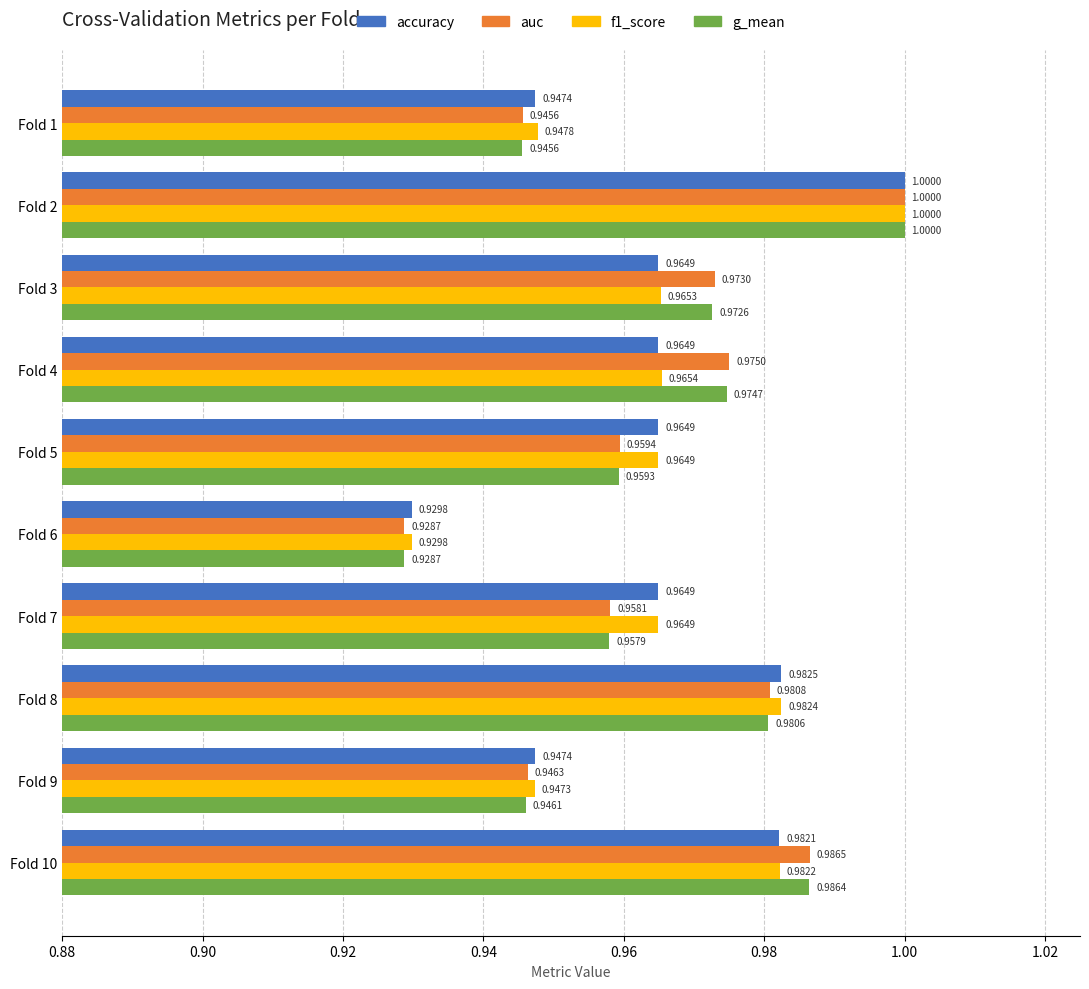

How many auc values are between 0 and 1?

10